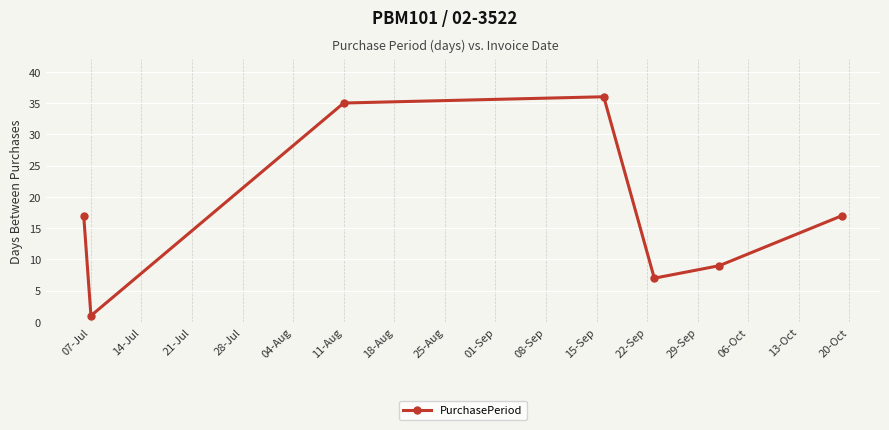

Reading left to right, extract all data points from this chart.

17	1	35	36	7	9	17